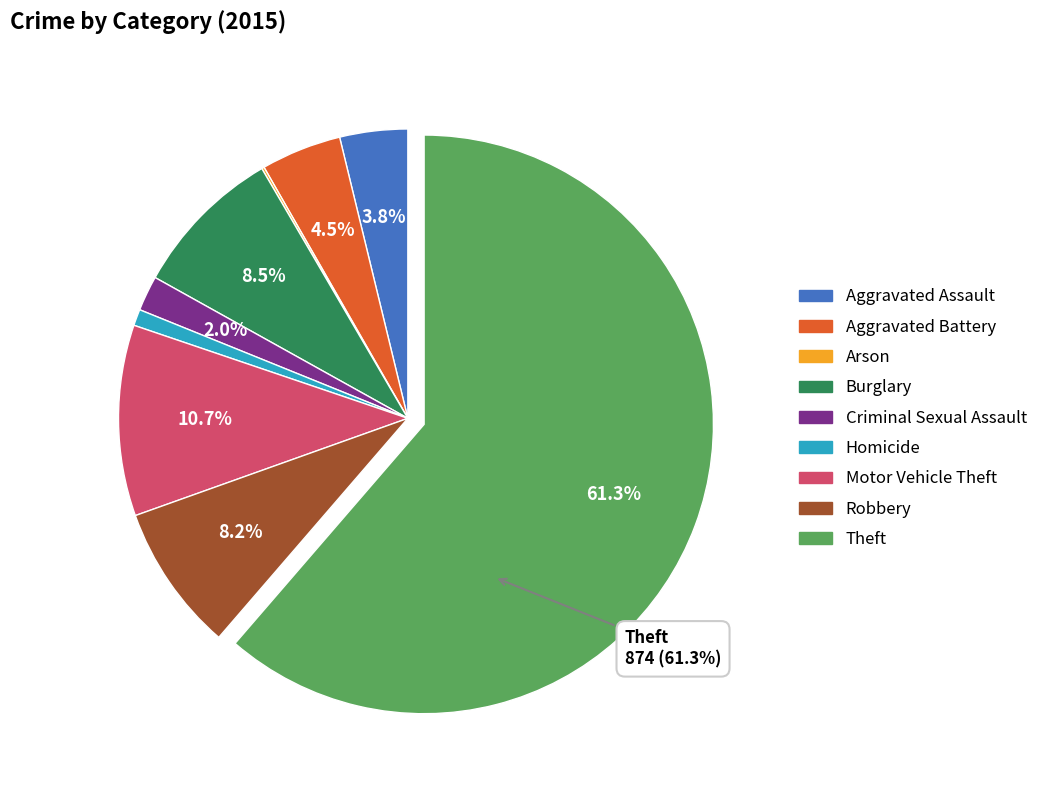

What is the largest slice in the pie chart?

Theft